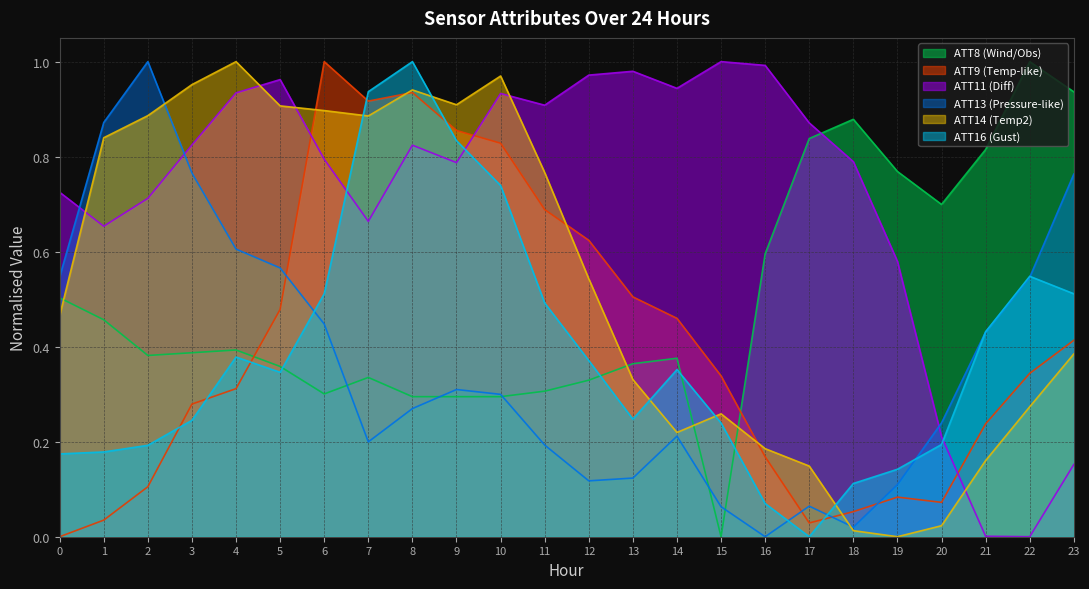

What is the difference between the maximum and minimum values in the ATT16 series?

1.0